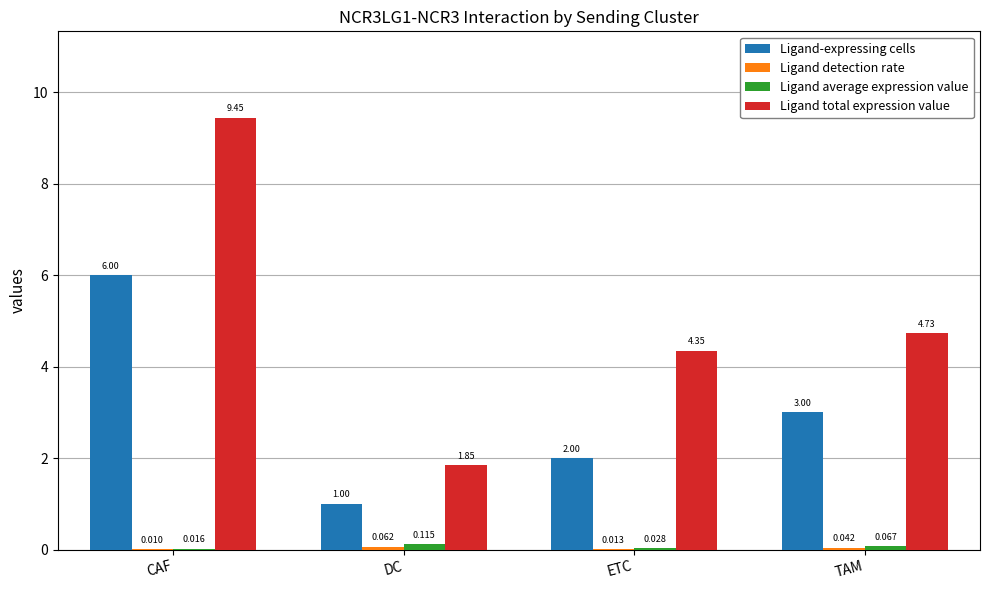

Which series has the largest total across all categories?

Ligand total expression value